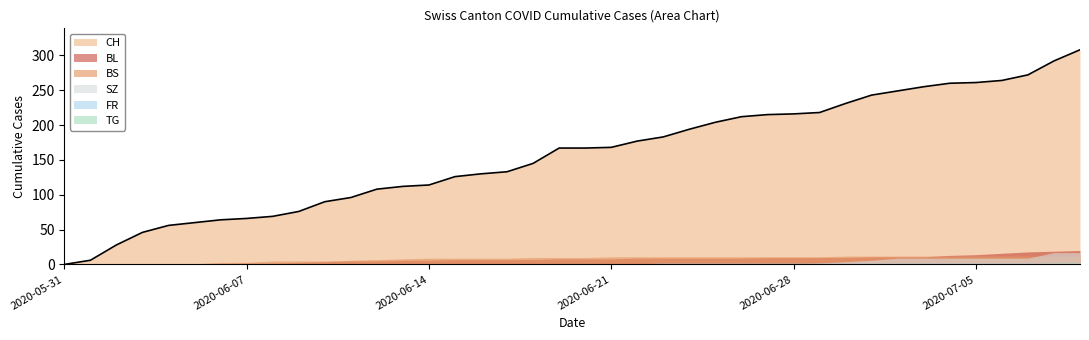

The BL series shows 11 at 2020-07-03. True or false?

True